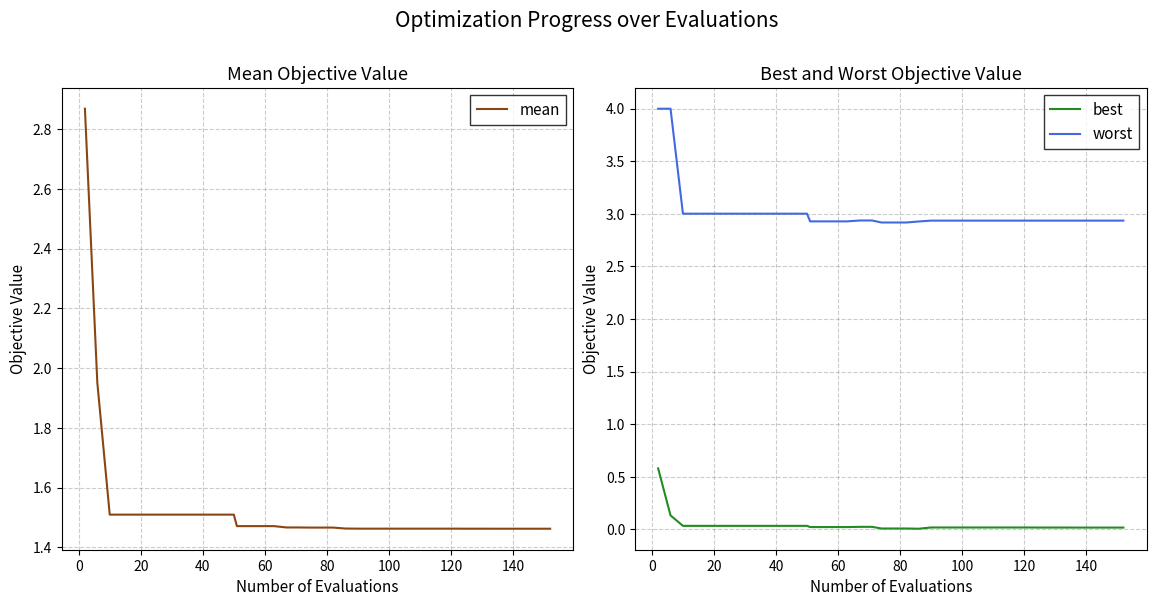

Rank the series by their maximum value, from lowest to highest.

best, mean, worst